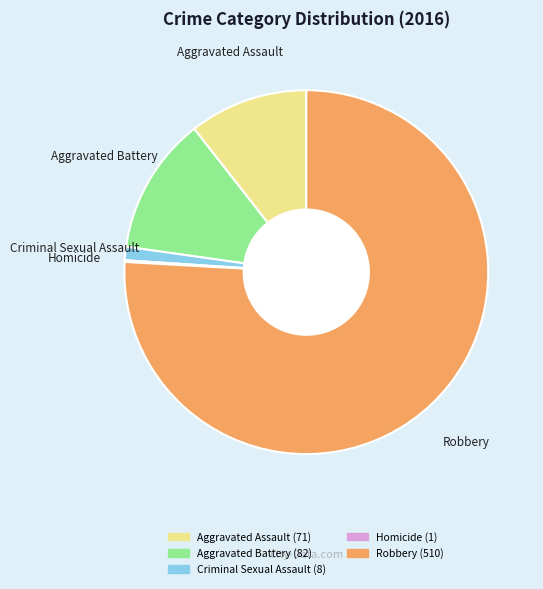

The Criminal Sexual Assault slice represents 1% of the pie. True or false?

True